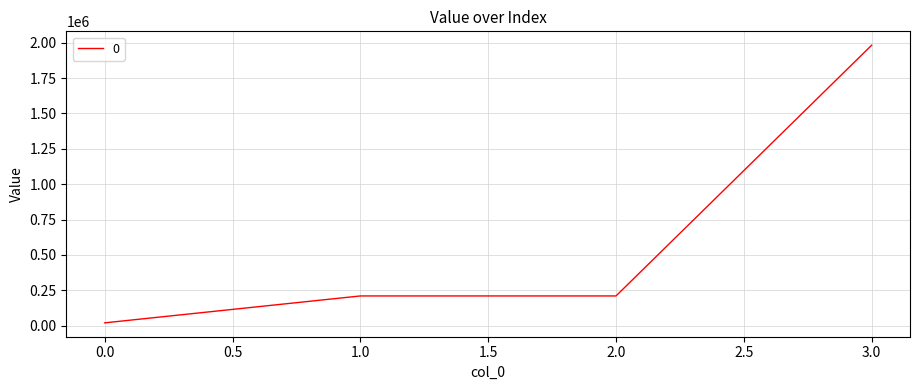

Does the chart display data point markers on the line(s)?

No